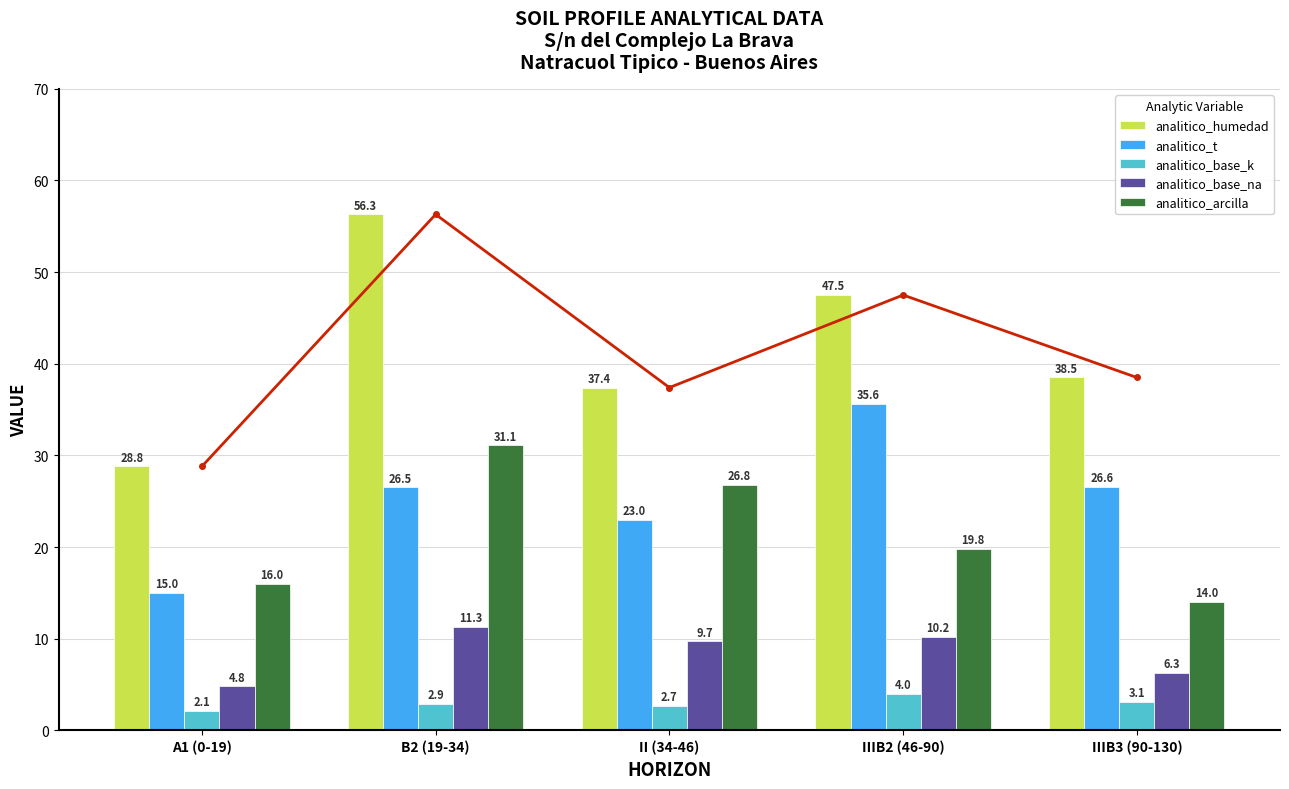

Does the chart contain stacked bars?

No